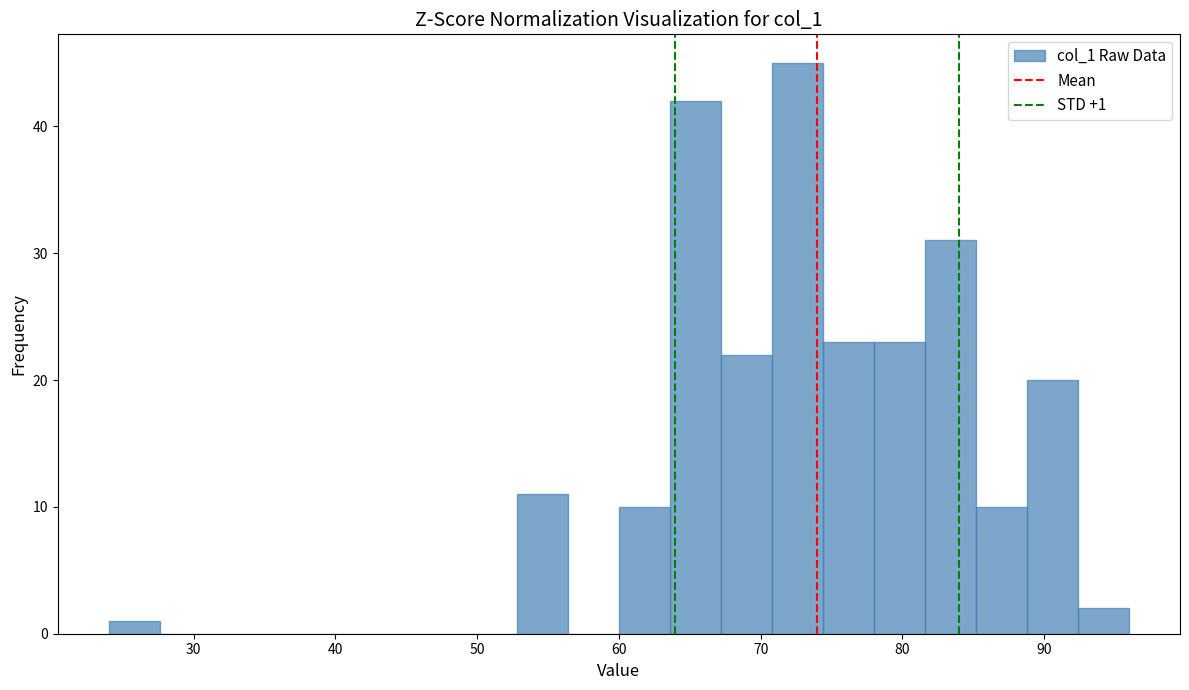

Around what value on the x-axis is the tallest bar? Give the approximate position of its centre, as read against the axis.

73